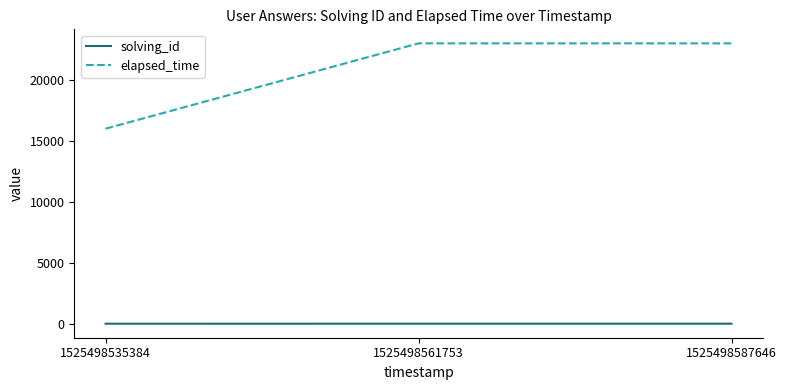

Which series has the largest range (max minus min)?

elapsed_time